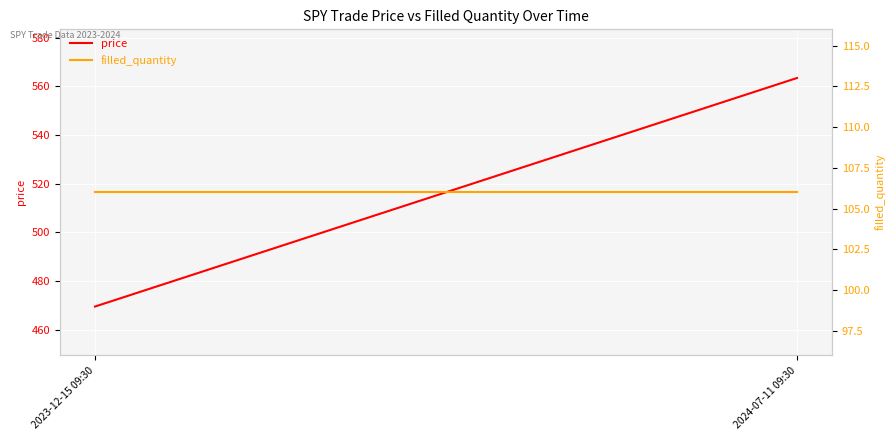

True or false: filled_quantity has a value of 106.0 at 2024-07-11 09:30.

True